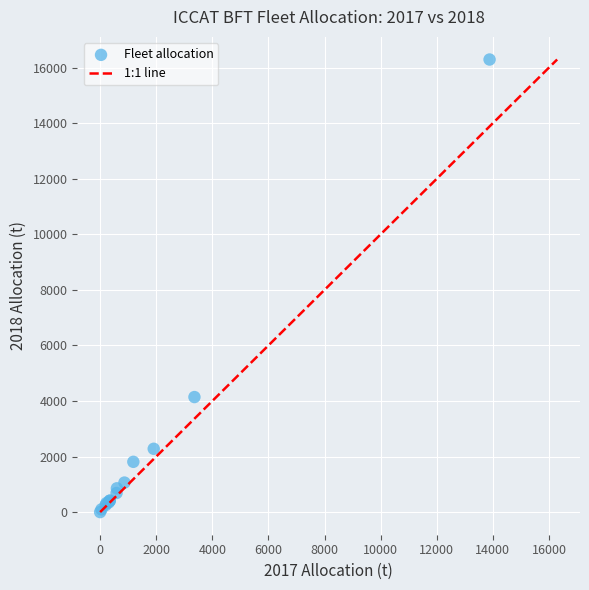

What Y value in the scatter plot is closest to 8146?

4141.5